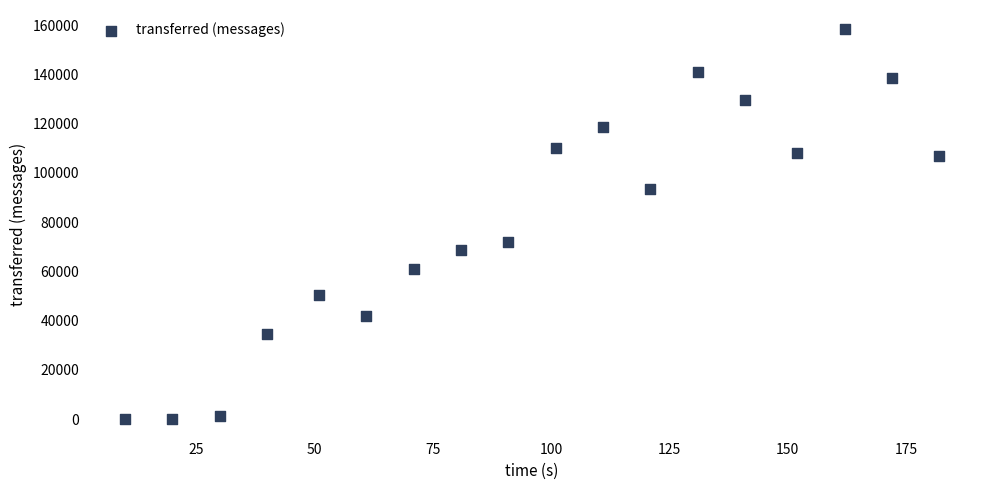

What Y value in the scatter plot is closest to 79150?

71780